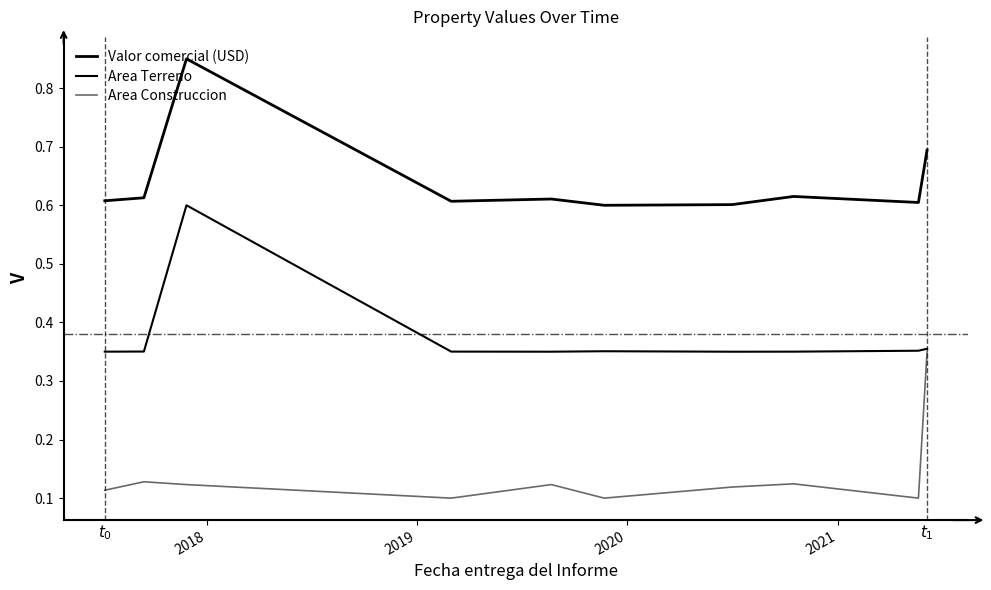

Does the chart have visible grid lines?

No